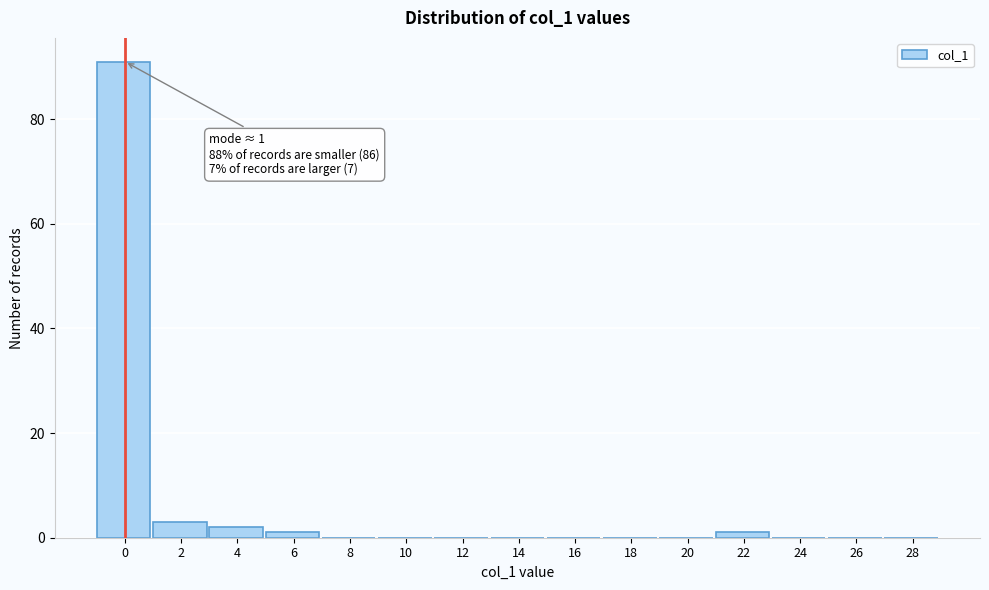

Reading right to left, transcribe all the data shown in this chart.

28=0	26=0	24=0	22=1	20=0	18=0	16=0	14=0	12=0	10=0	8=0	6=1	4=2	2=3	0=91